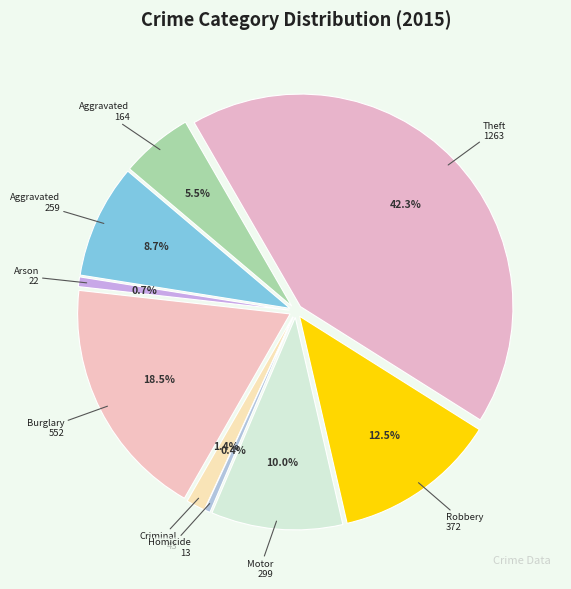

Do Aggravated Battery and Criminal Sexual Assault together represent more than half of the pie?

No